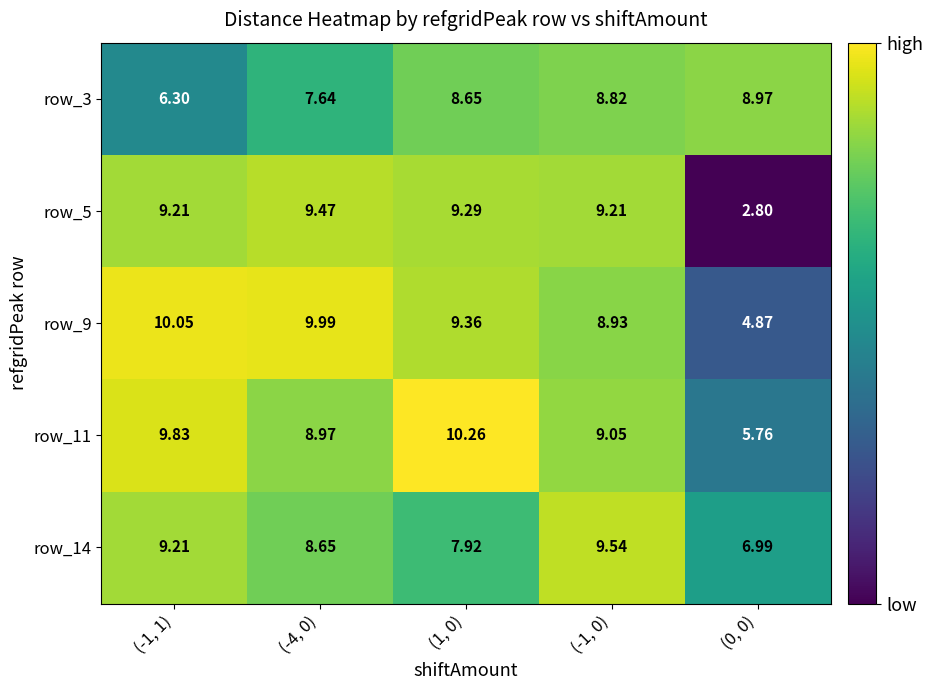

How many series are shown in this chart?

5